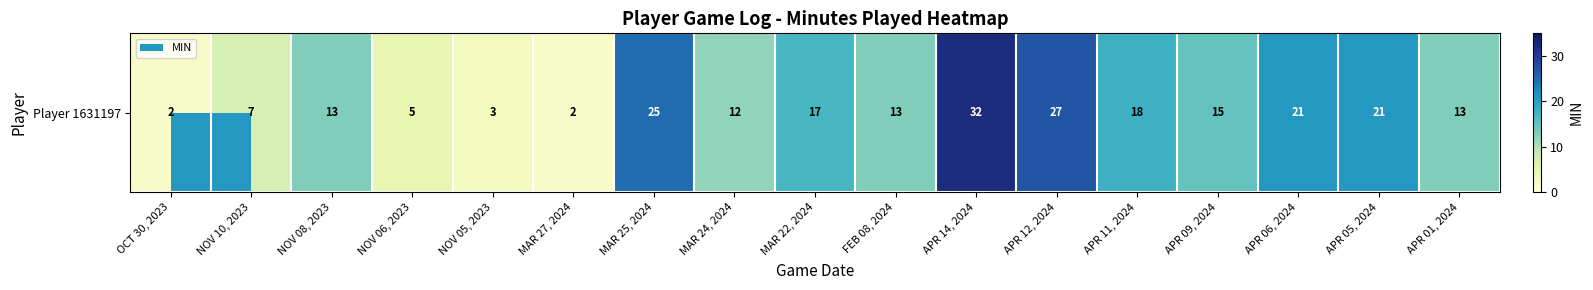

Which label corresponds to the largest value in the chart?

APR 14, 2024